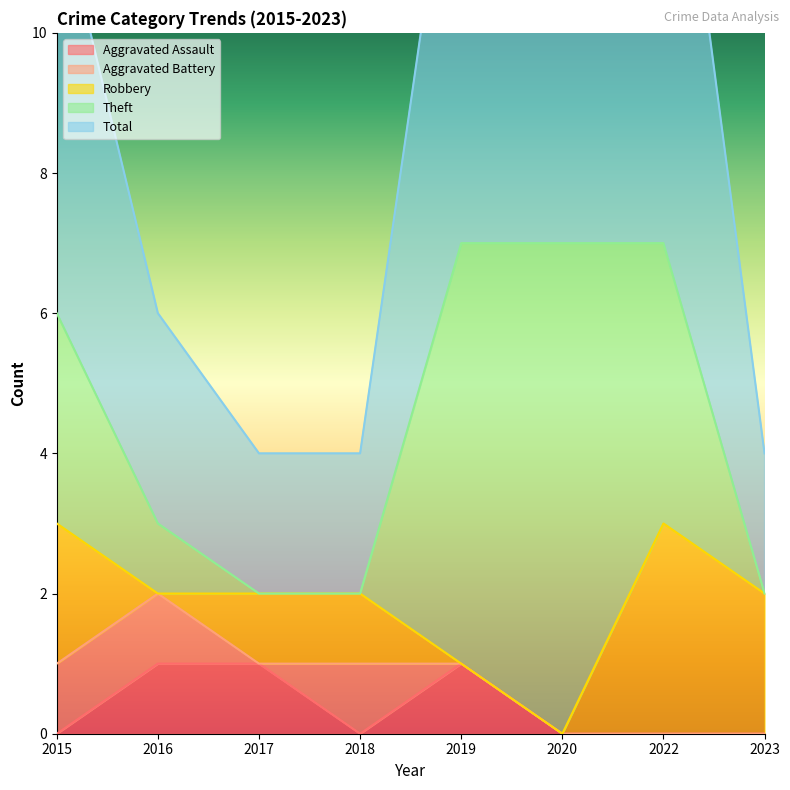

Which series has the largest total across all categories?

Total